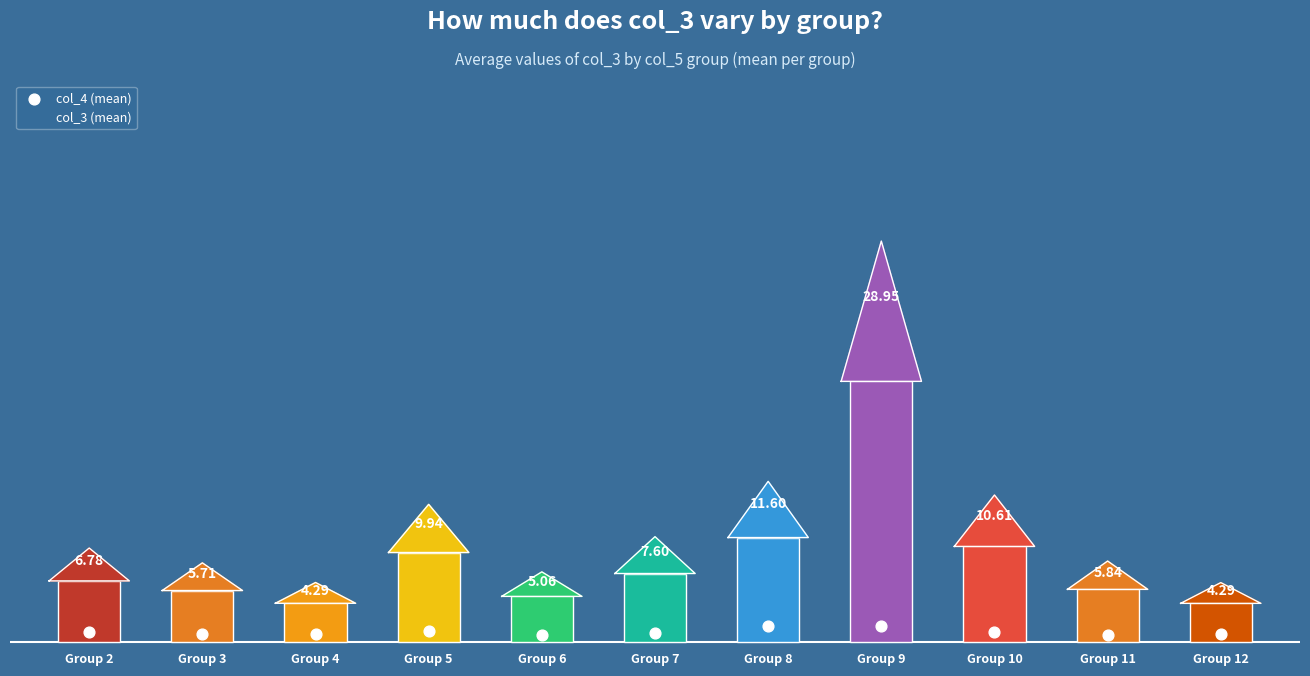

What is the average Y value?

0.7